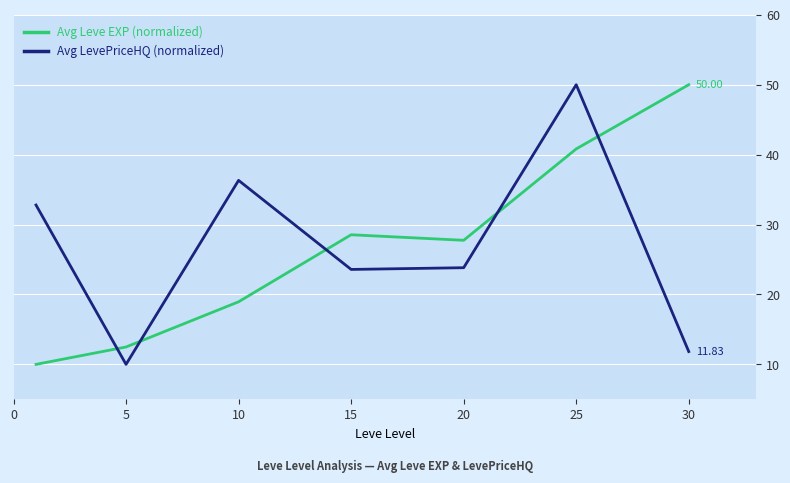

Does the chart display data point markers on the line(s)?

No